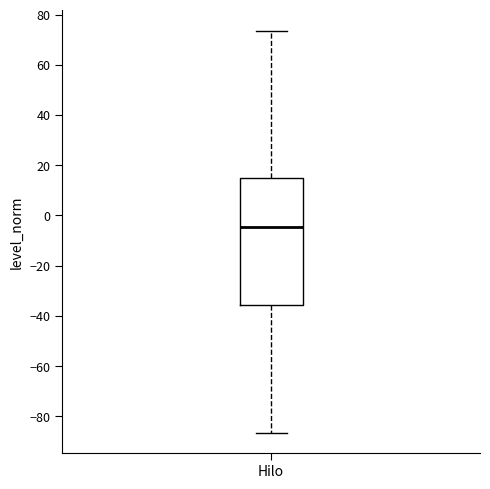

Read this box plot against the y-axis: the position of the median line, the range covered by the box, and the ends of both whiskers. The values are not printed on the chart, so give them approximately, as read against the axis.

median -4, box -36 to 16, whiskers -86 to 74